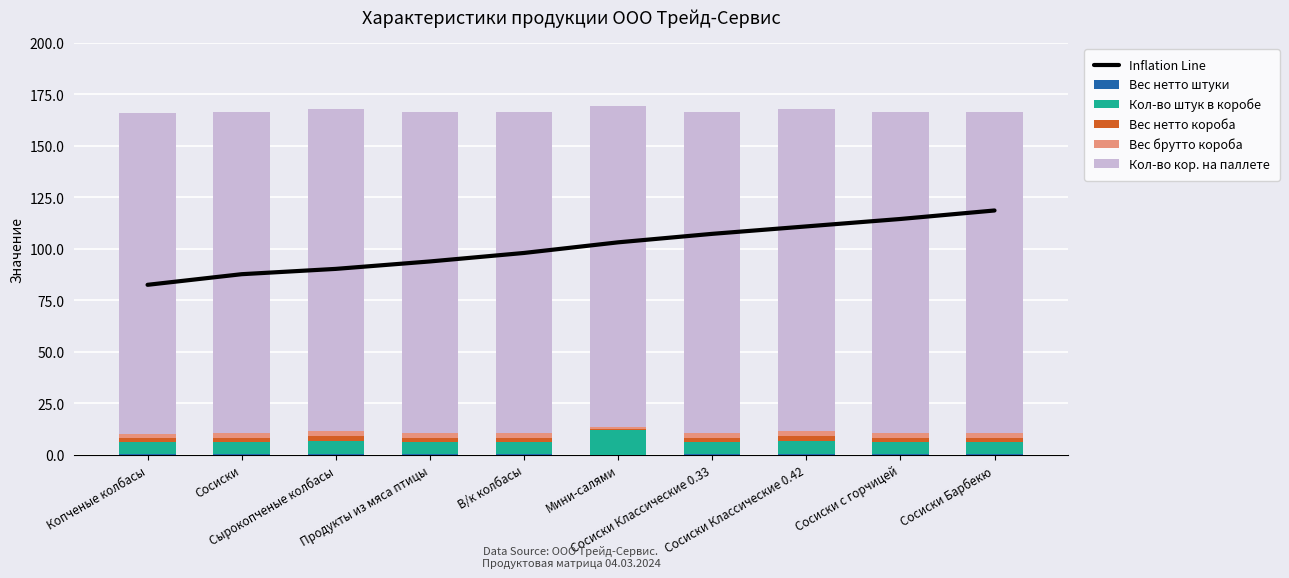

True or false: Вес брутто короба has a value of 3.6 at Сосиски с горчицей.

False